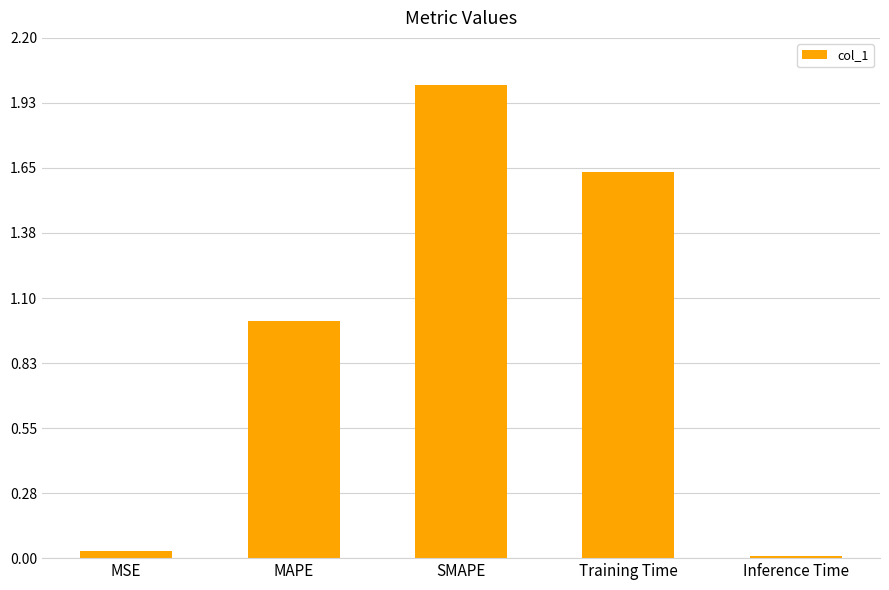

How many bars are there in total?

5